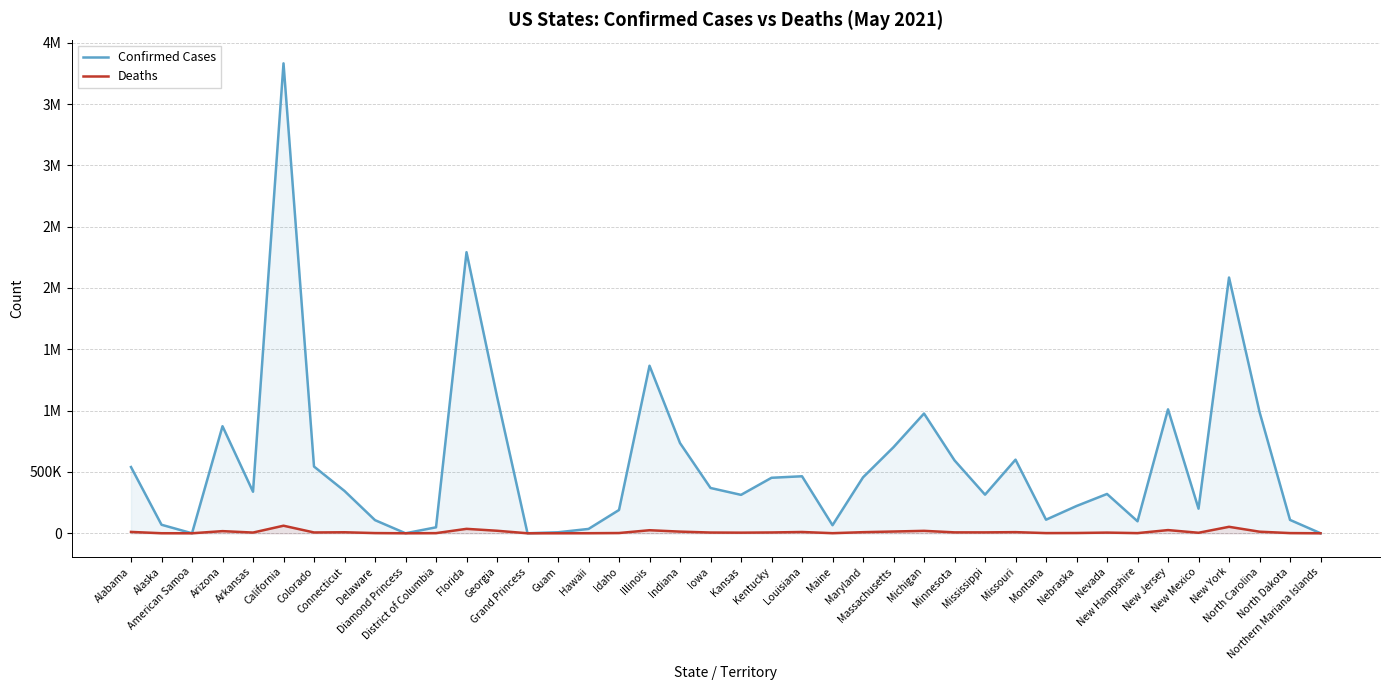

What are all the series names shown in the legend?

Confirmed Cases, Deaths